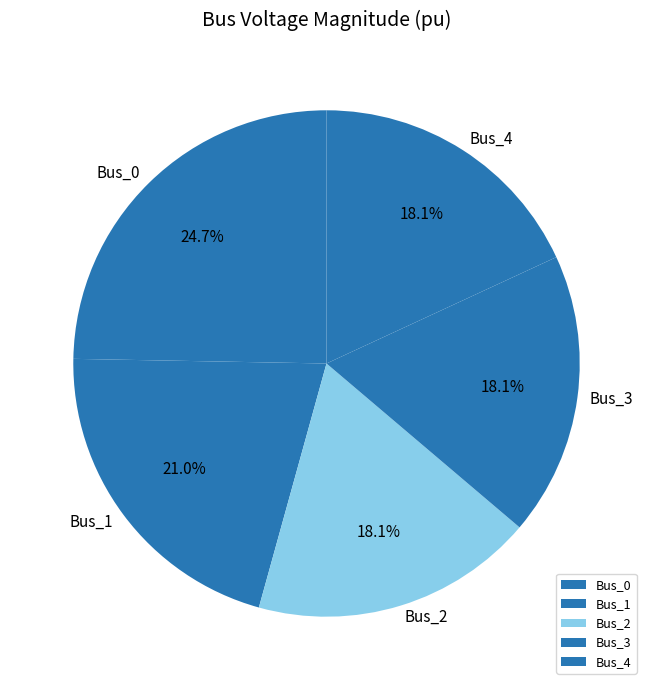

To the nearest percent, what is the difference between the Bus_4 and Bus_0 slice percentages?

7%